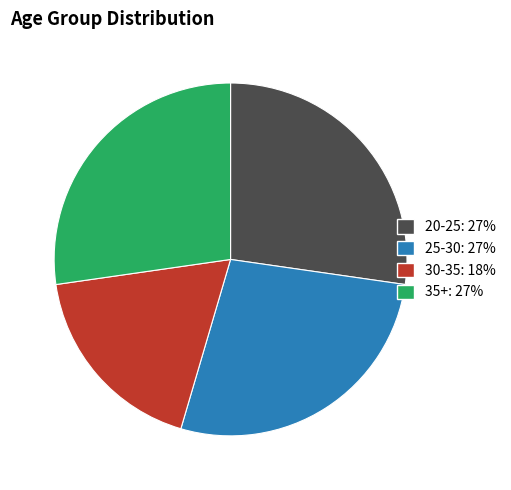

Combined, do 35+ and 25-30 account for over 50%?

Yes